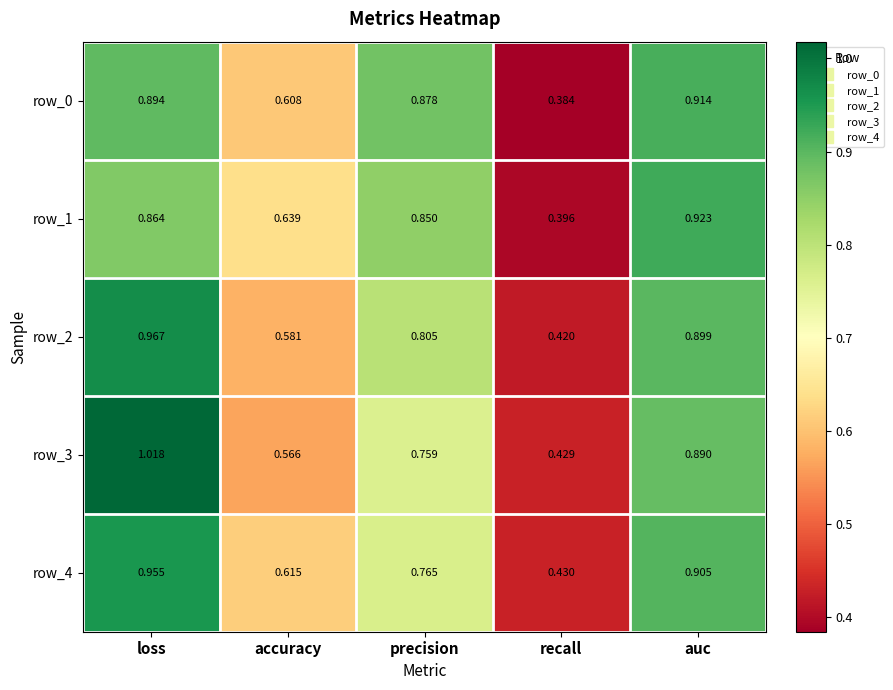

At which label is row_3 closest to 0?

recall